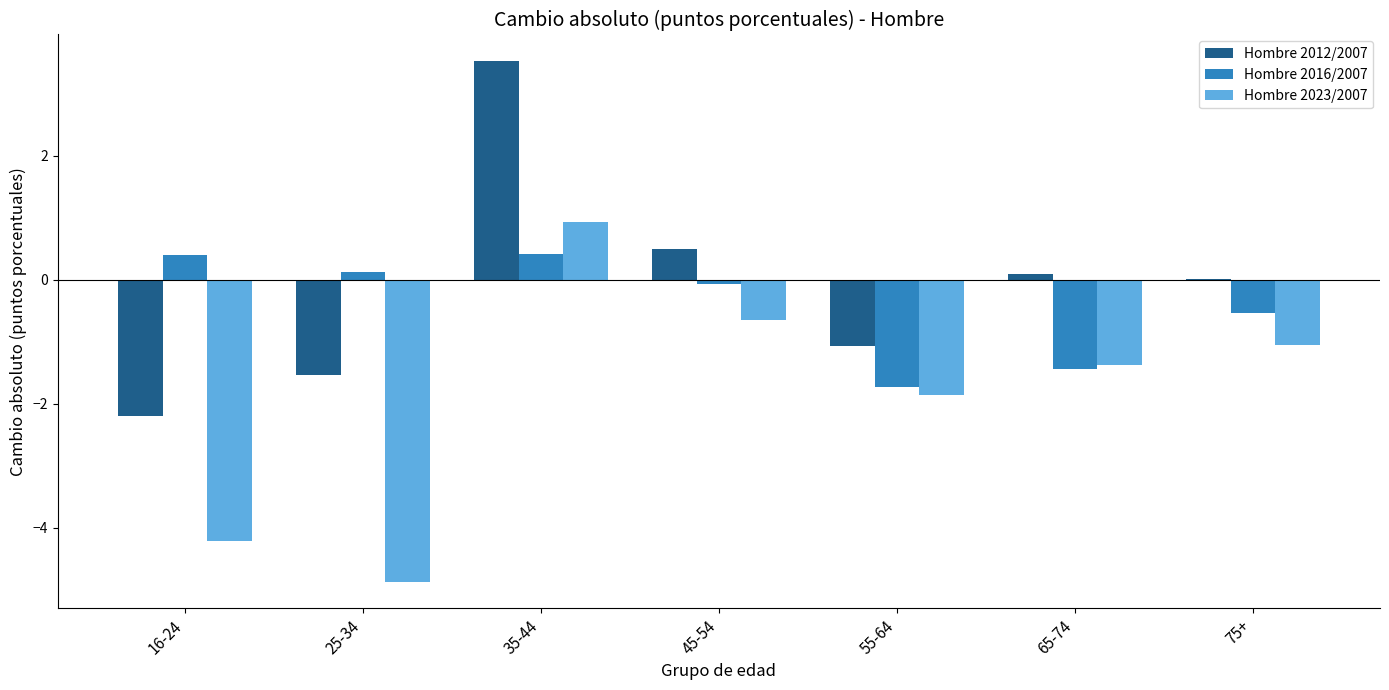

Is it true that Hombre 2012/2007 equals -2.2 at 16-24?

True